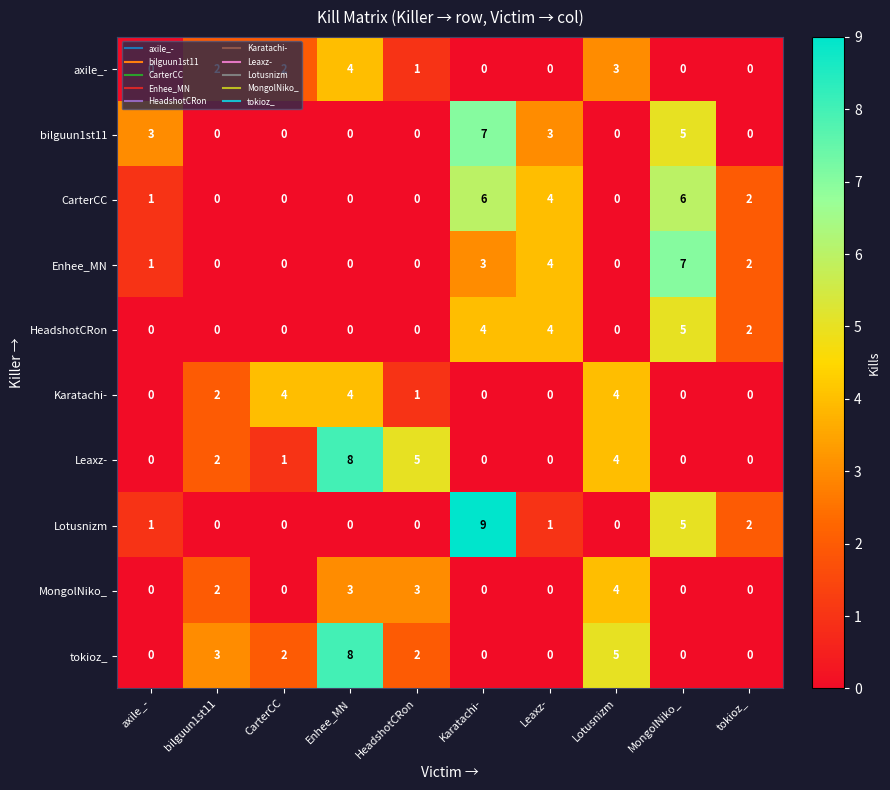

What is the difference between the second highest and minimum values in the bilguun1st11 series?

5